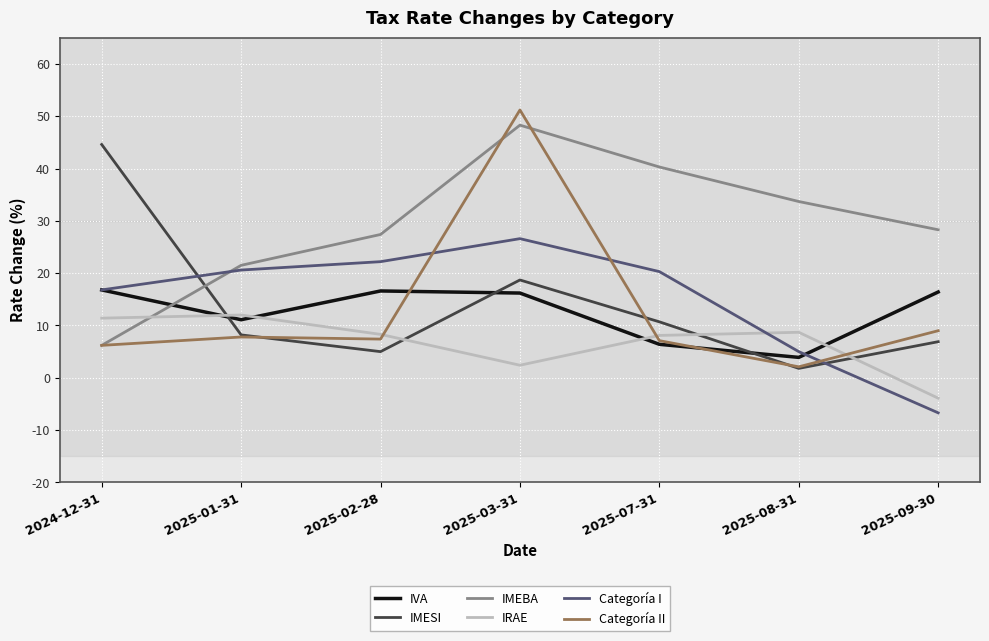

How many intersections are there between Categoría I and Categoría II?

3